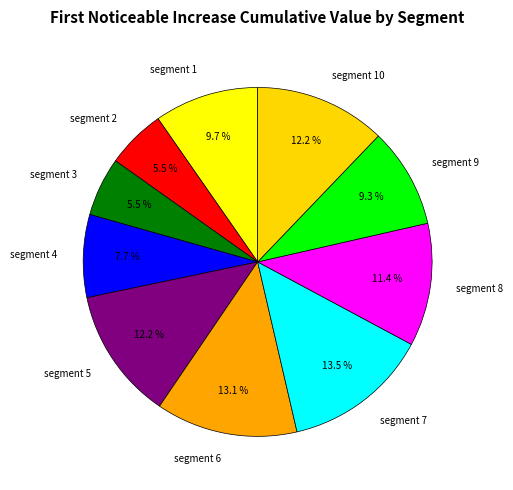

To the nearest percent, what percentage of the pie is segment 10?

12%